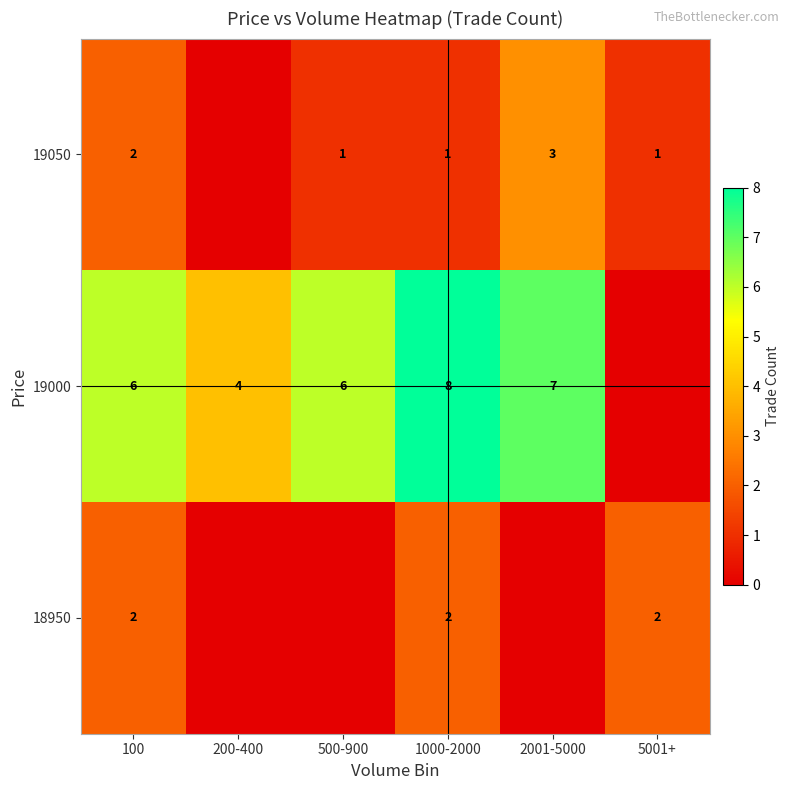

What is the sum of the 19000 values at 200-400 and 2001-5000?

11